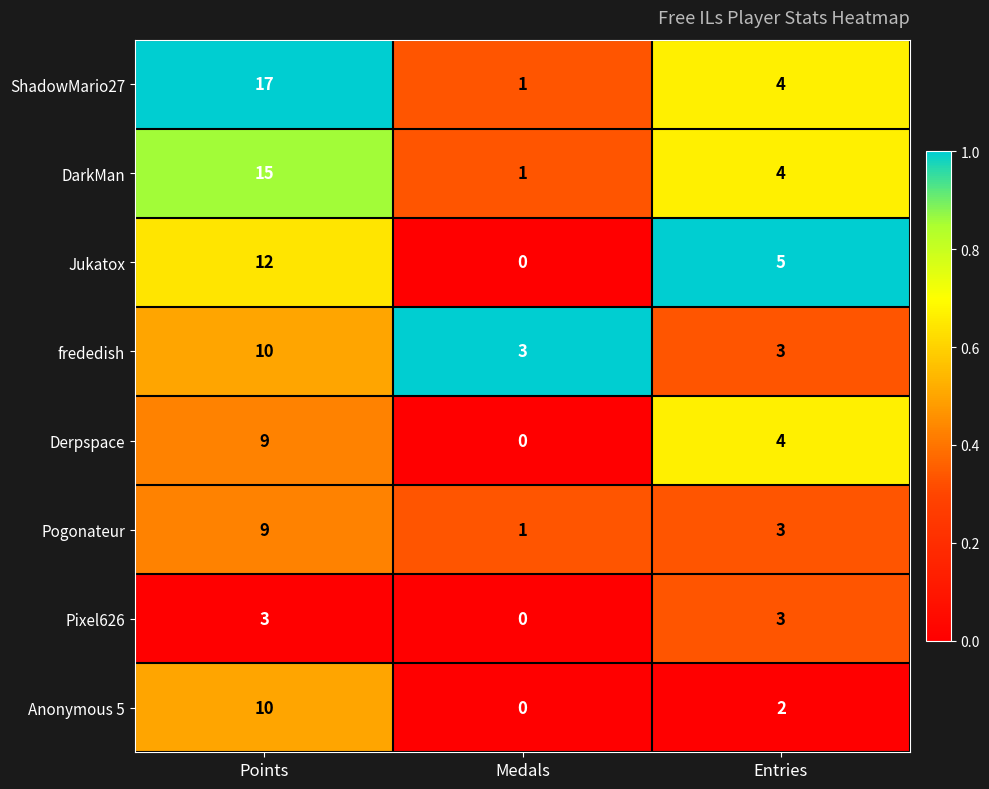

What is the greatest value displayed?

17